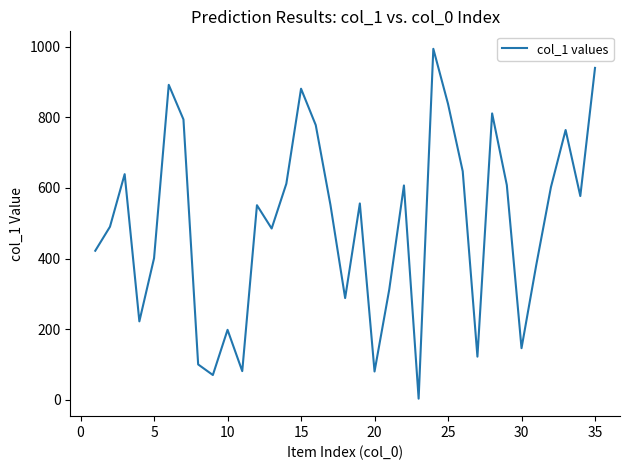

What is the greatest value displayed?

994